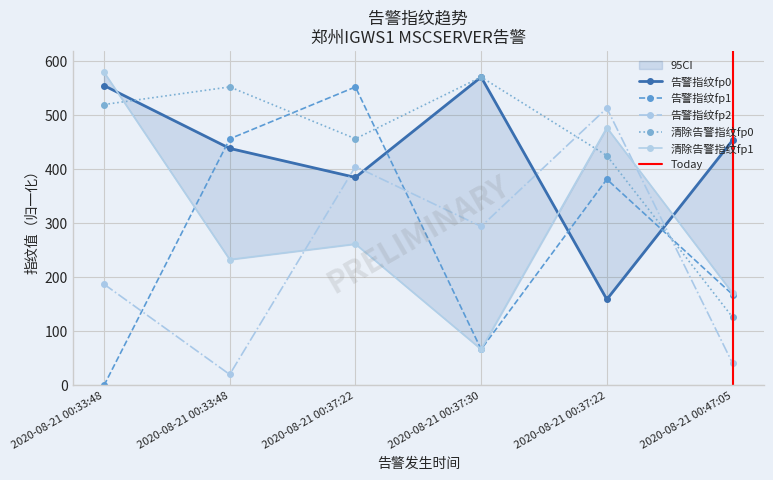

How many data points in 告警指纹fp0 are above 453?

3